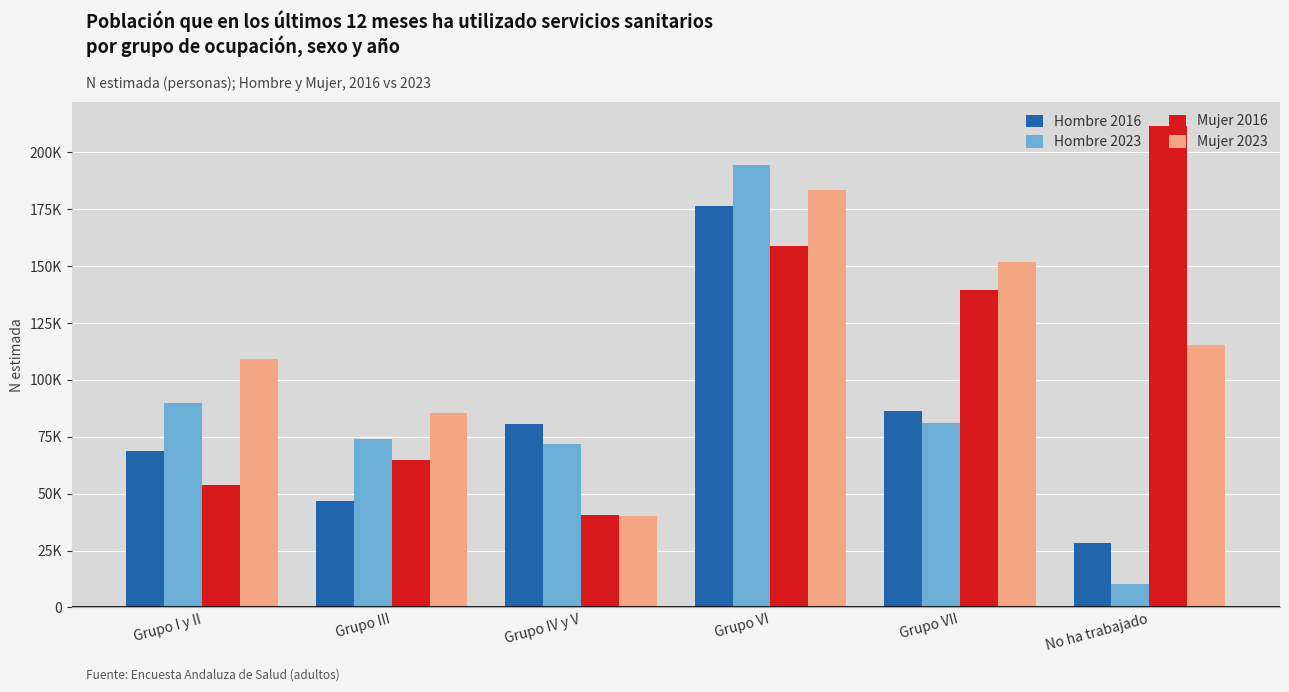

What are all the series names shown in the legend?

Hombre 2016, Hombre 2023, Mujer 2016, Mujer 2023